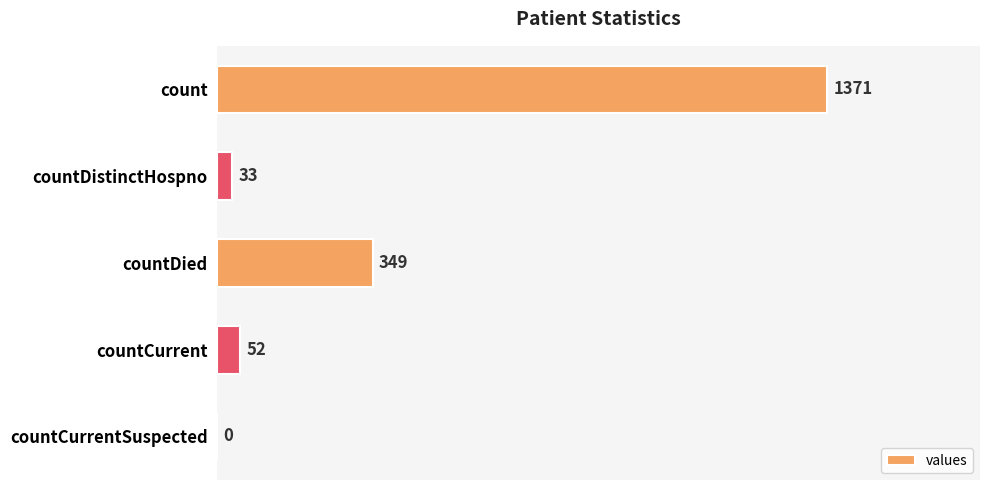

The chart shows a value of 1371 at count. True or false?

True